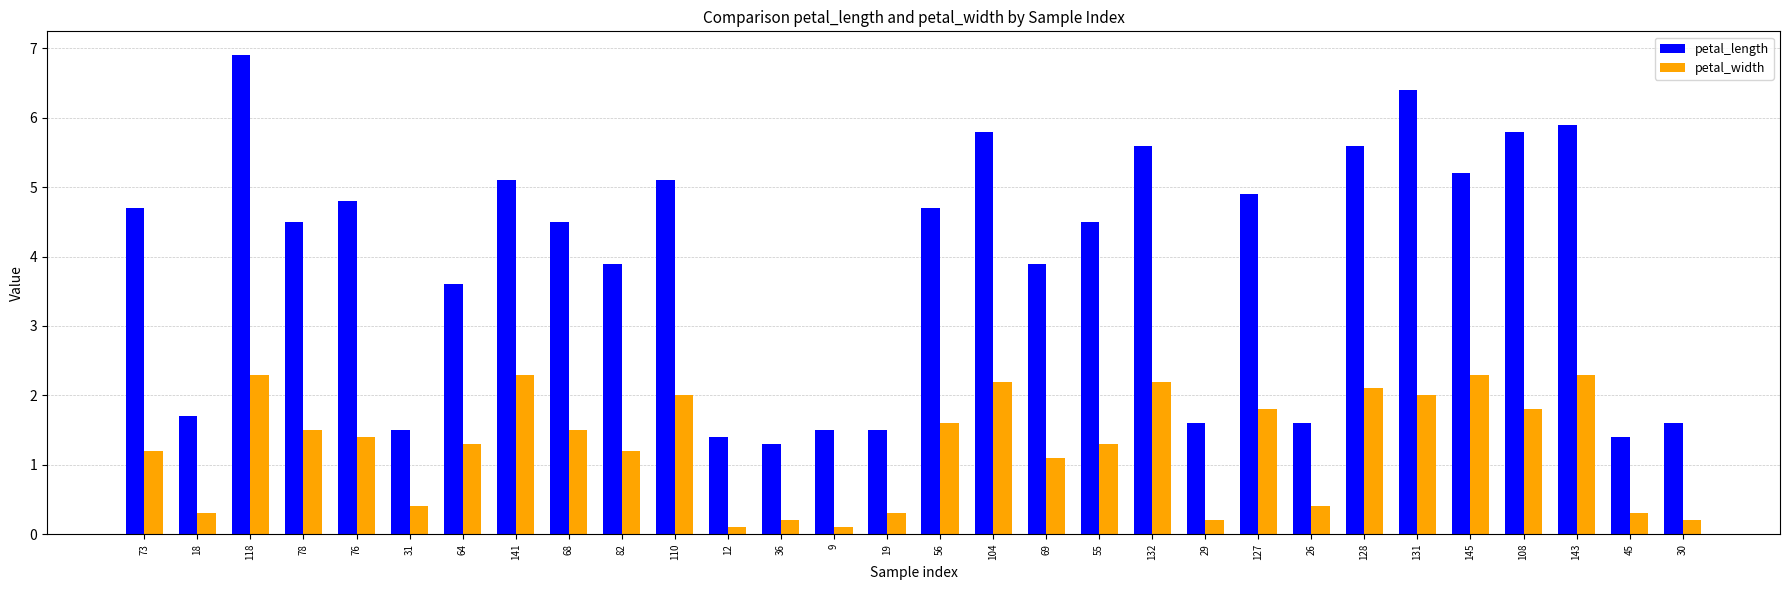

Between 12 and 145, which series saw the biggest shift?

petal_length